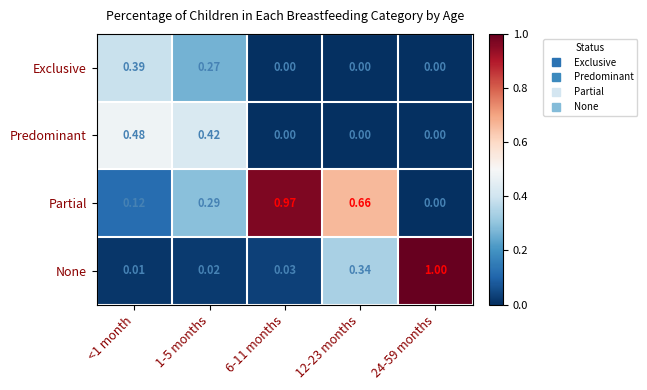

Is the value of None at 12-23 months greater than the value of Predominant at <1 month?

No